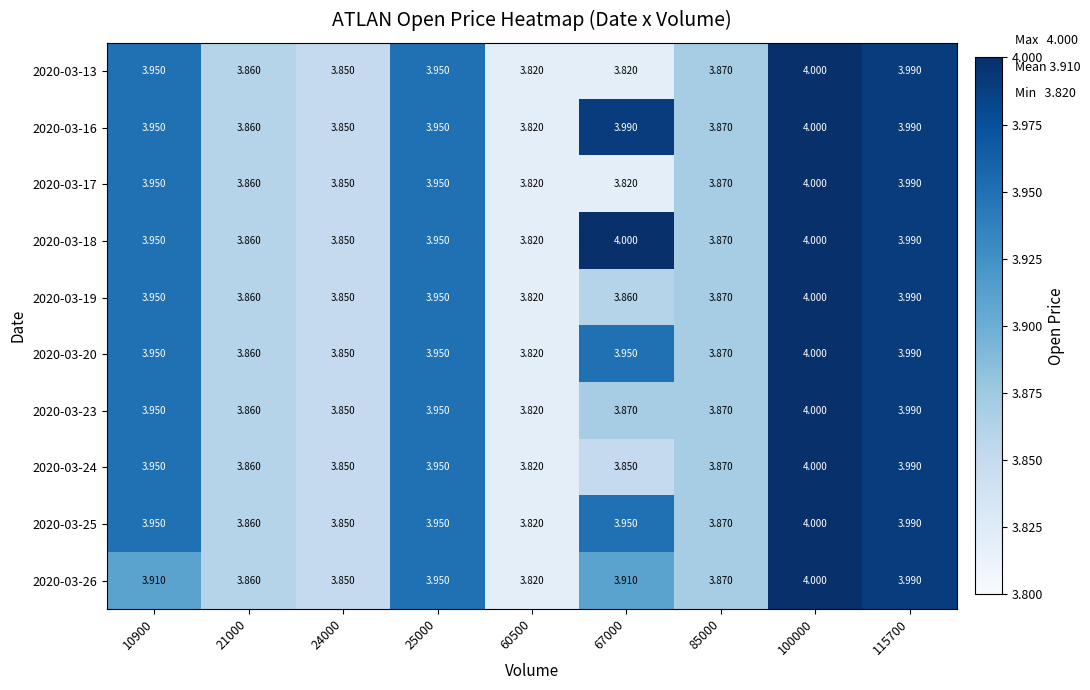

Is the value of 2020-03-24 at 25000 greater than the value of 2020-03-23 at 60500?

Yes